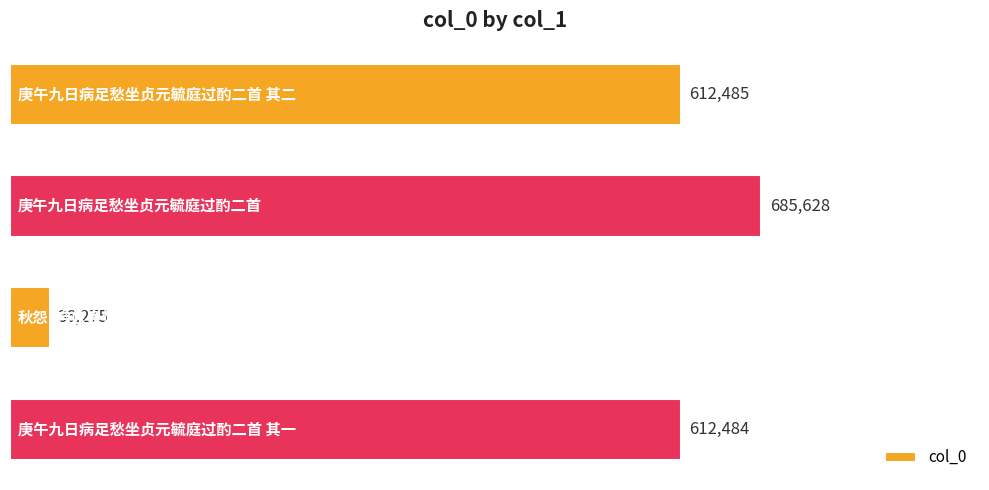

What is the sum of all values?

1946872